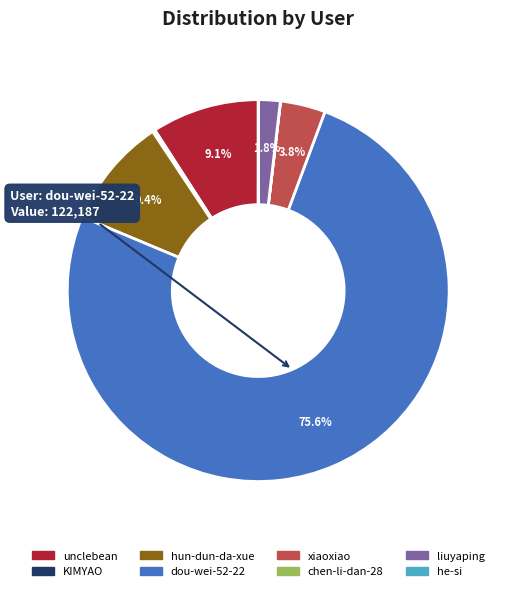

To the nearest percent, what percentage of the pie is unclebean?

9%